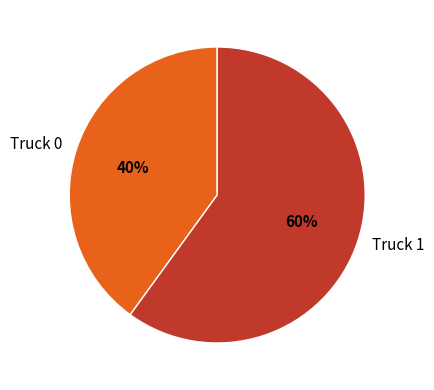

Does Truck 1 account for over 50% of the chart?

Yes